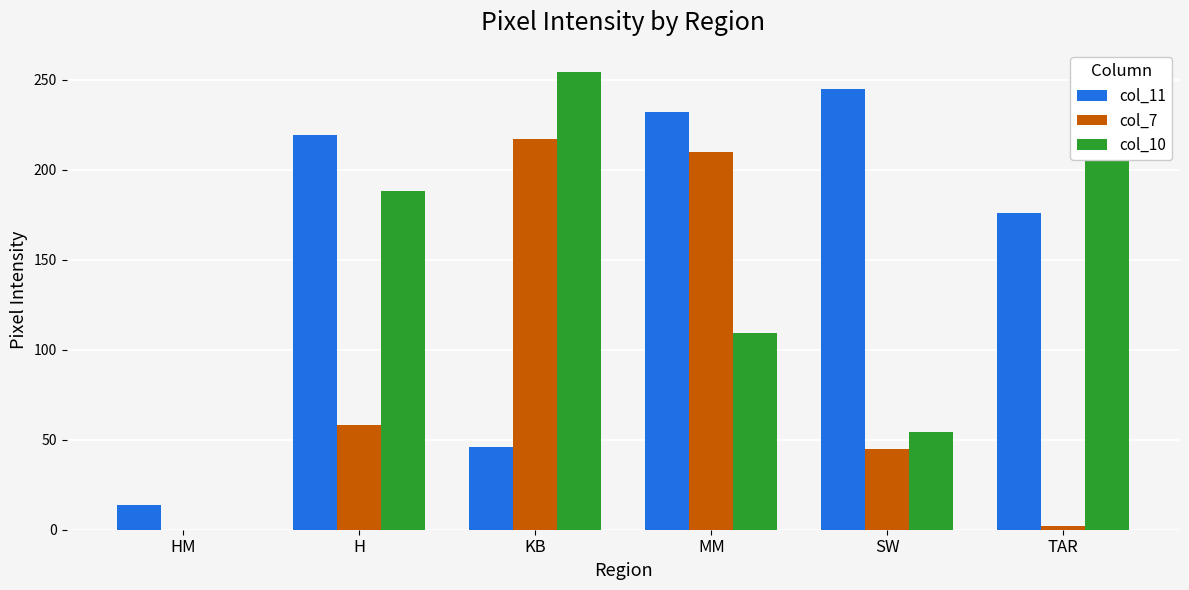

How many groups of bars are there?

6